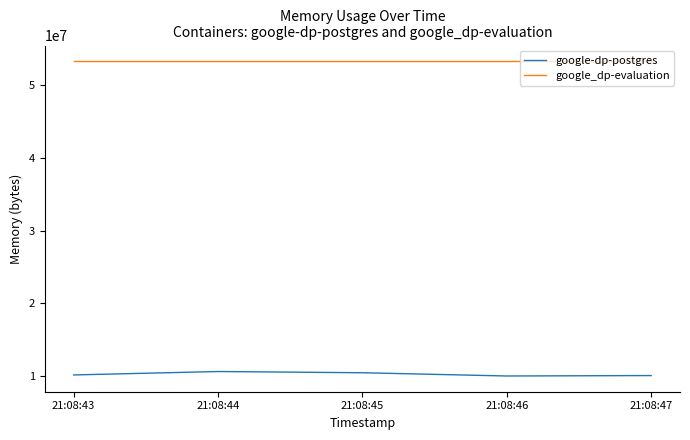

What is the spread (max minus min) of values at 21:08:47?

43233280